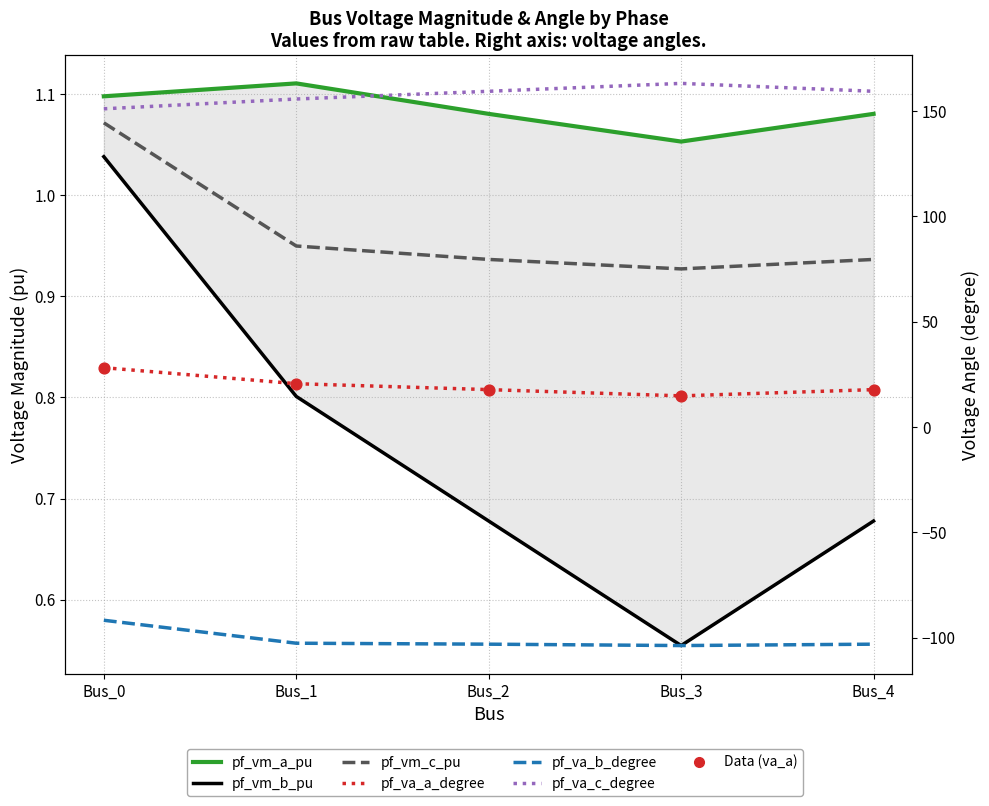

Which series has the largest total across all categories?

pf_va_c_degree